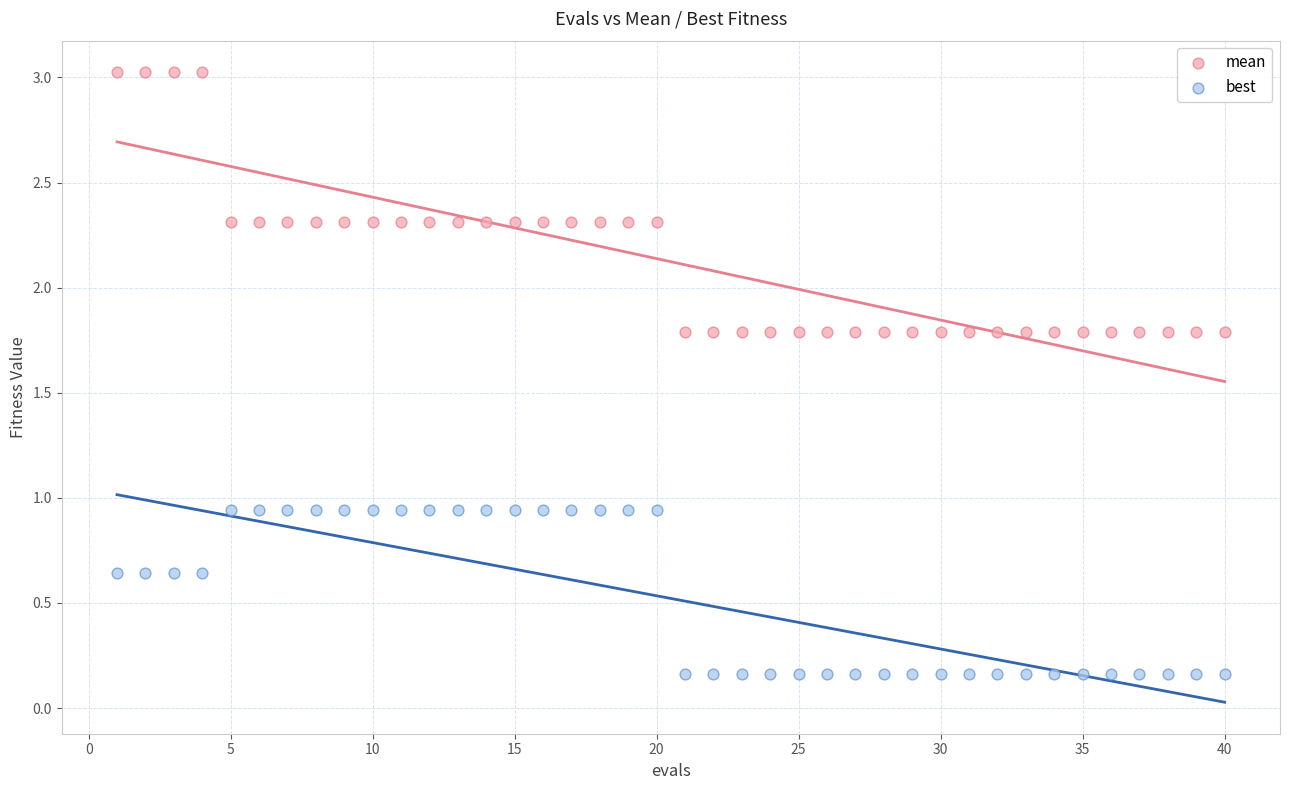

Which series reaches the minimum Y coordinate?

best